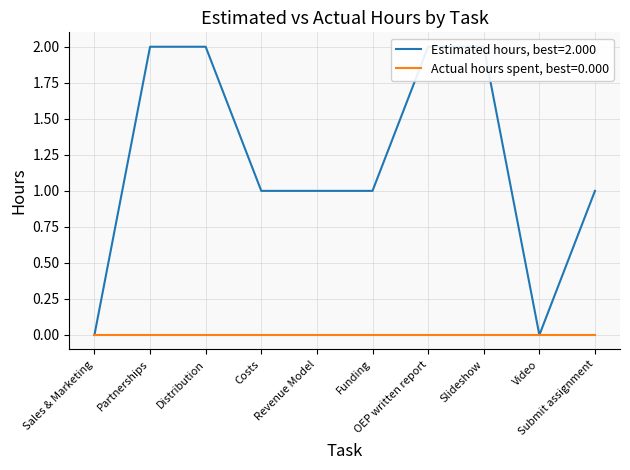

What is the ratio of the value at OEP written report to the value at Costs?

2.0